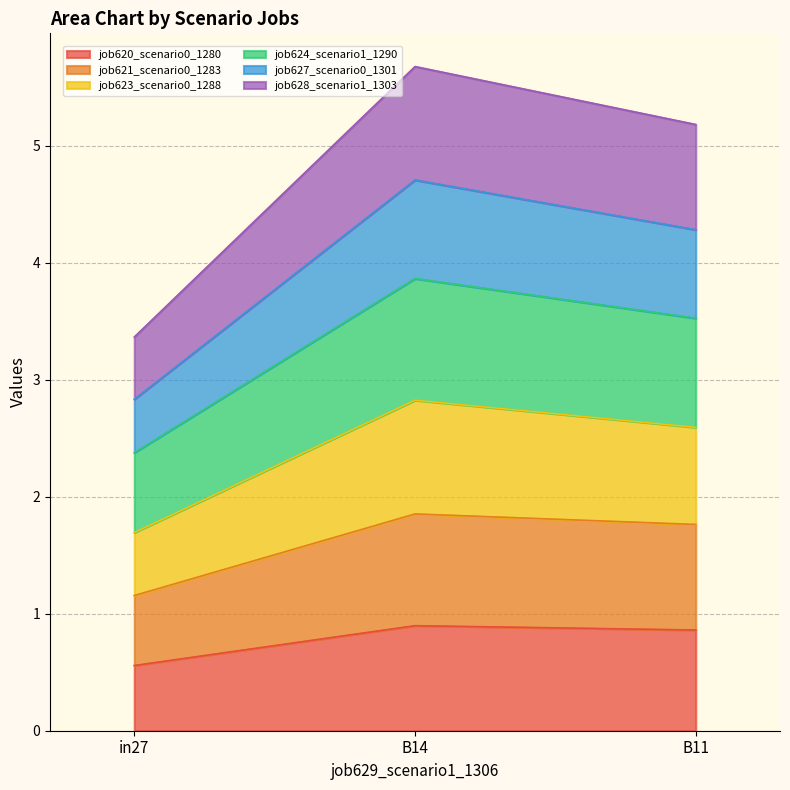

True or false: job620_scenario0_1280 has a value of 0.9 at B14.

True